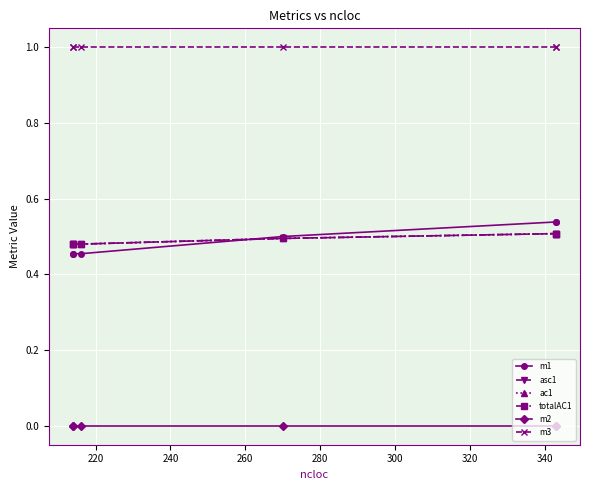

True or false: ac1 and m3 intersect in this chart.

False